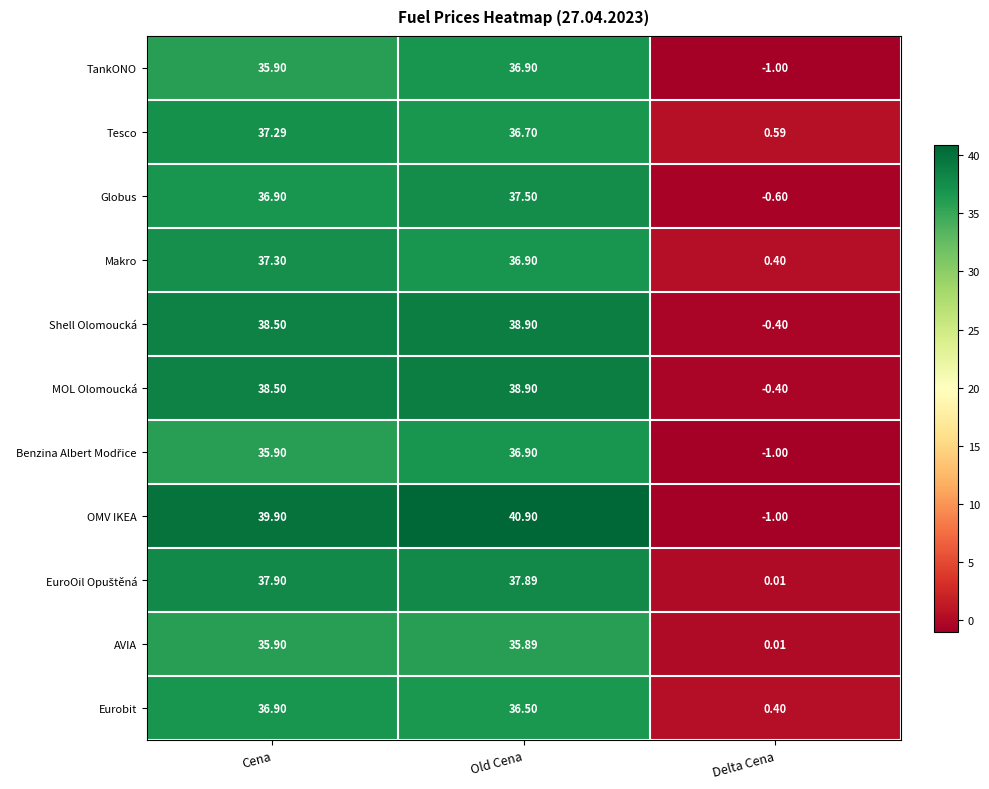

At which category is the sum across all series the highest?

Old Cena